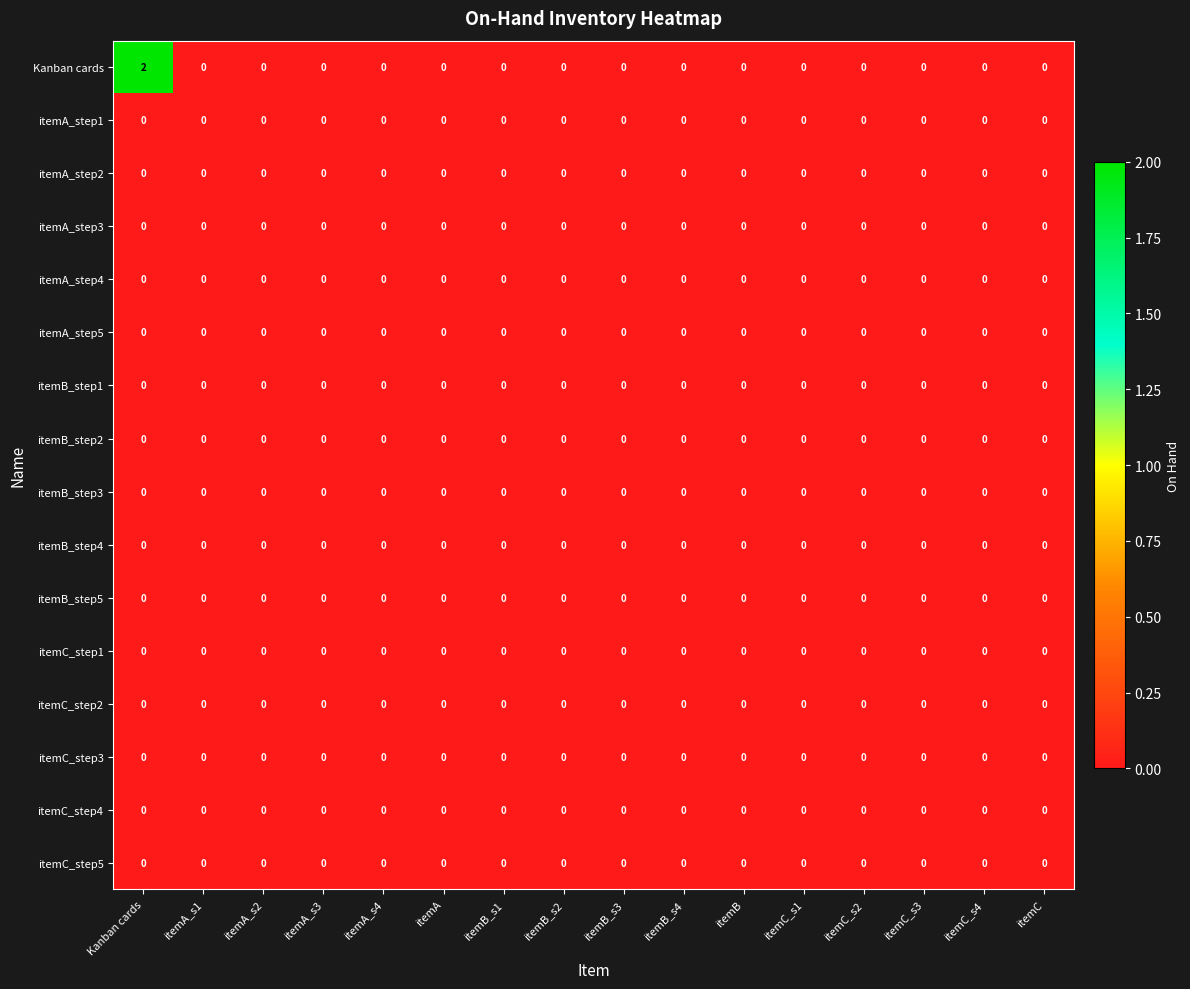

The itemA_step4 series shows 0 at itemB_s4. True or false?

True